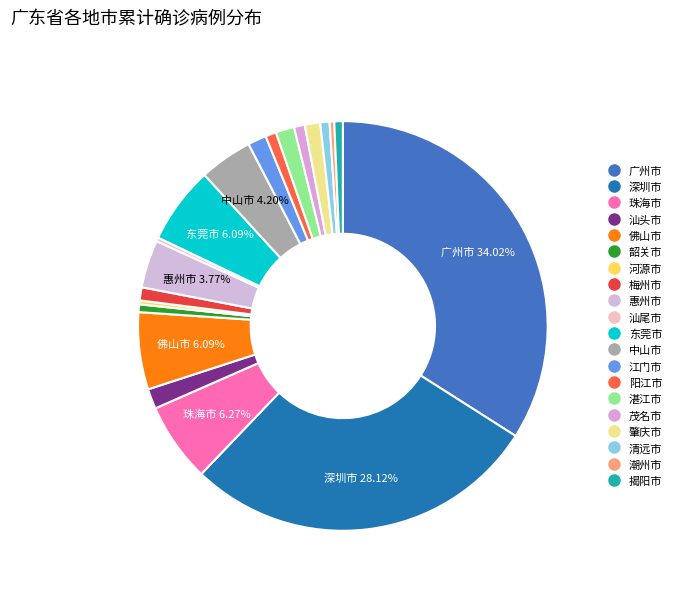

How many slices are in this pie chart?

20